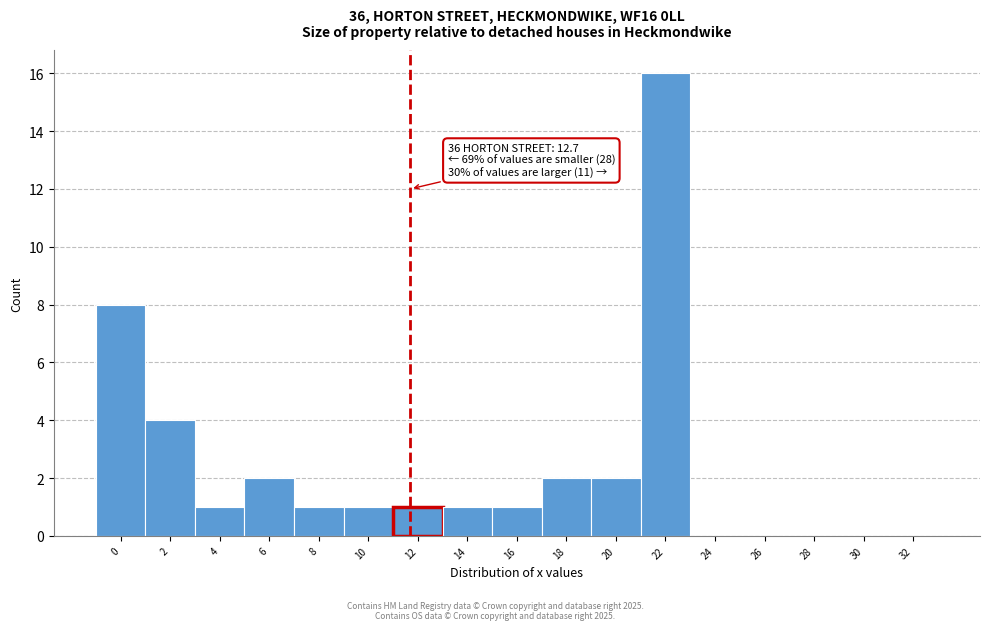

Reading left to right, what are all the values shown in this chart?

0=8	2=4	4=1	6=2	8=1	10=1	12=1	14=1	16=1	18=2	20=2	22=16	24=0	26=0	28=0	30=0	32=0